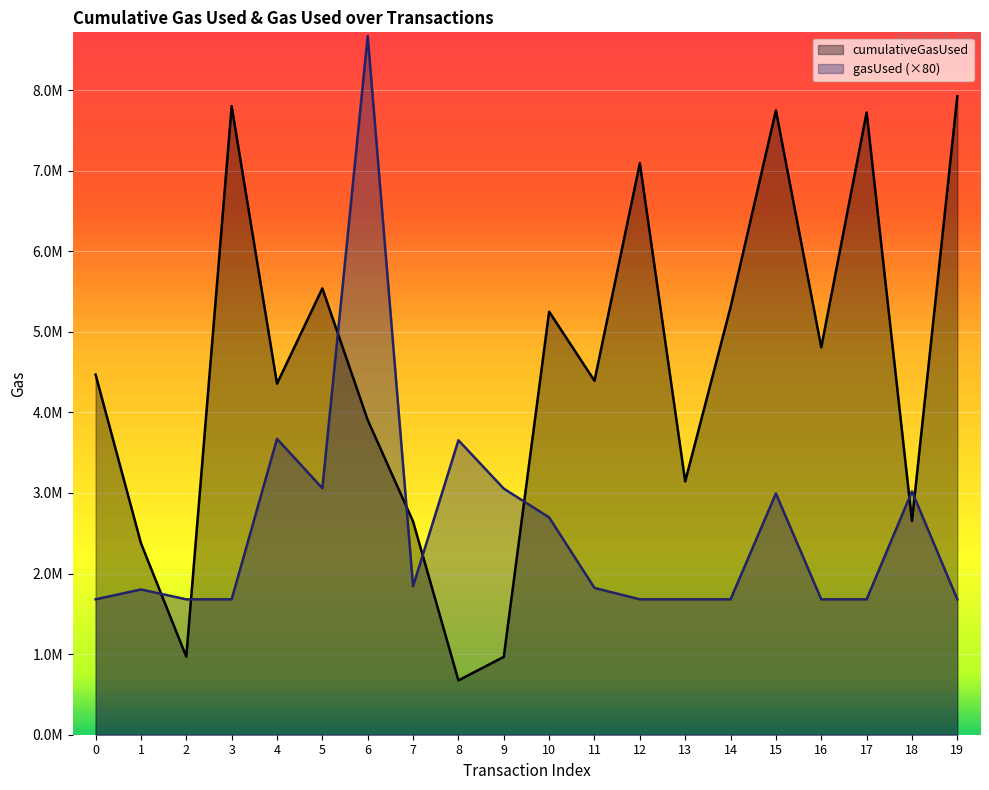

List the series in order of their peak value, highest first.

gasUsed (×80), cumulativeGasUsed